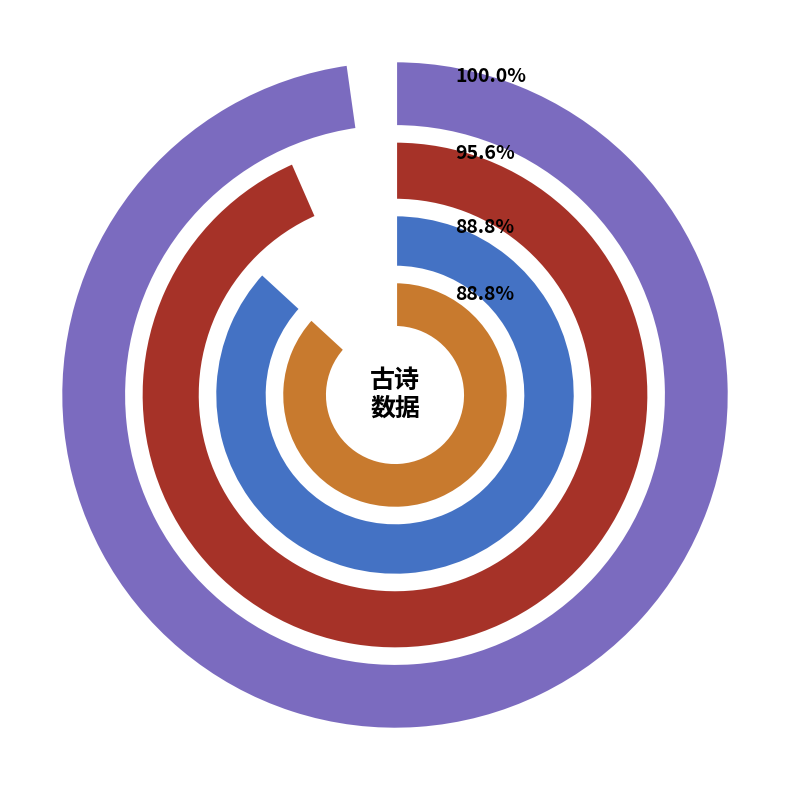

Which has a higher value, 1127745 or 1077694?

1127745